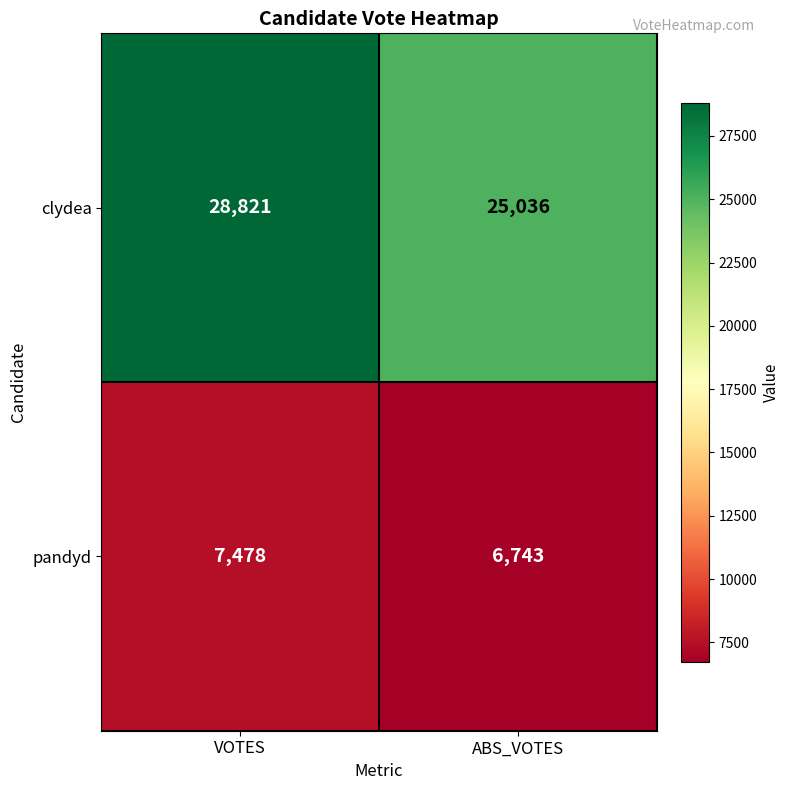

Which label corresponds to the smallest value in the chart?

ABS_VOTES